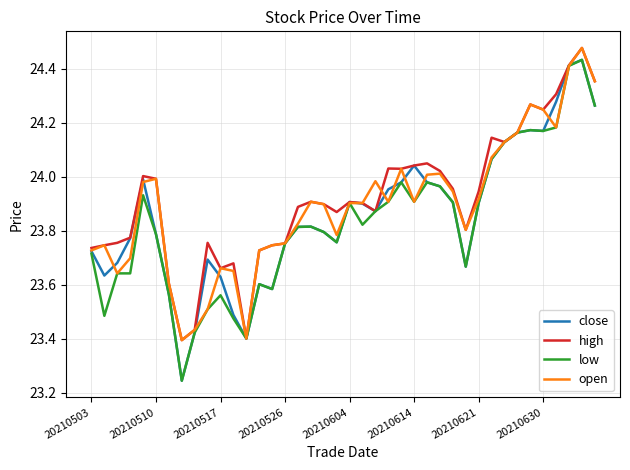

What is the difference between the maximum and minimum values in the low series?

1.2